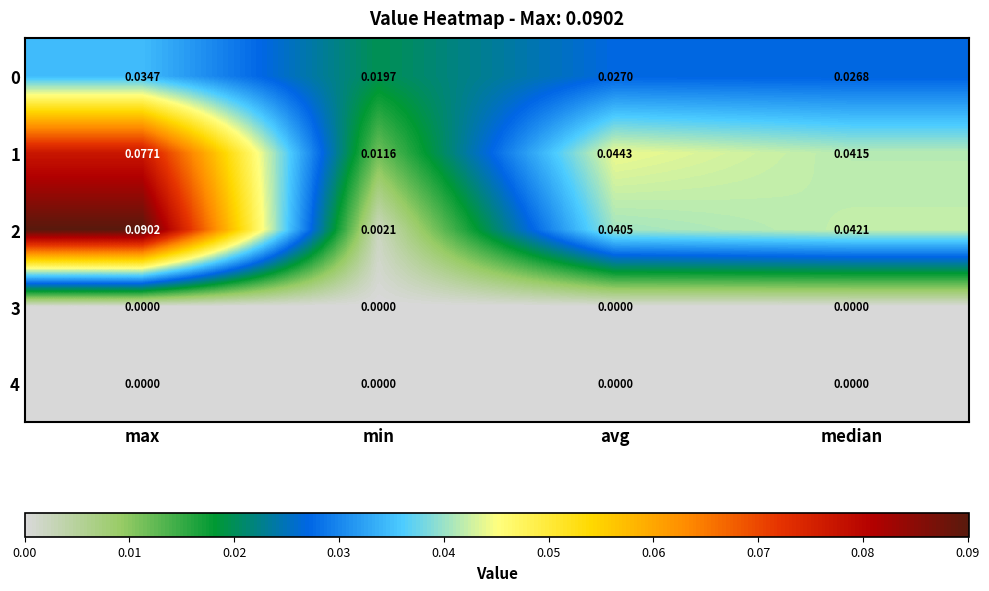

Which series changed the most between min and median?

2